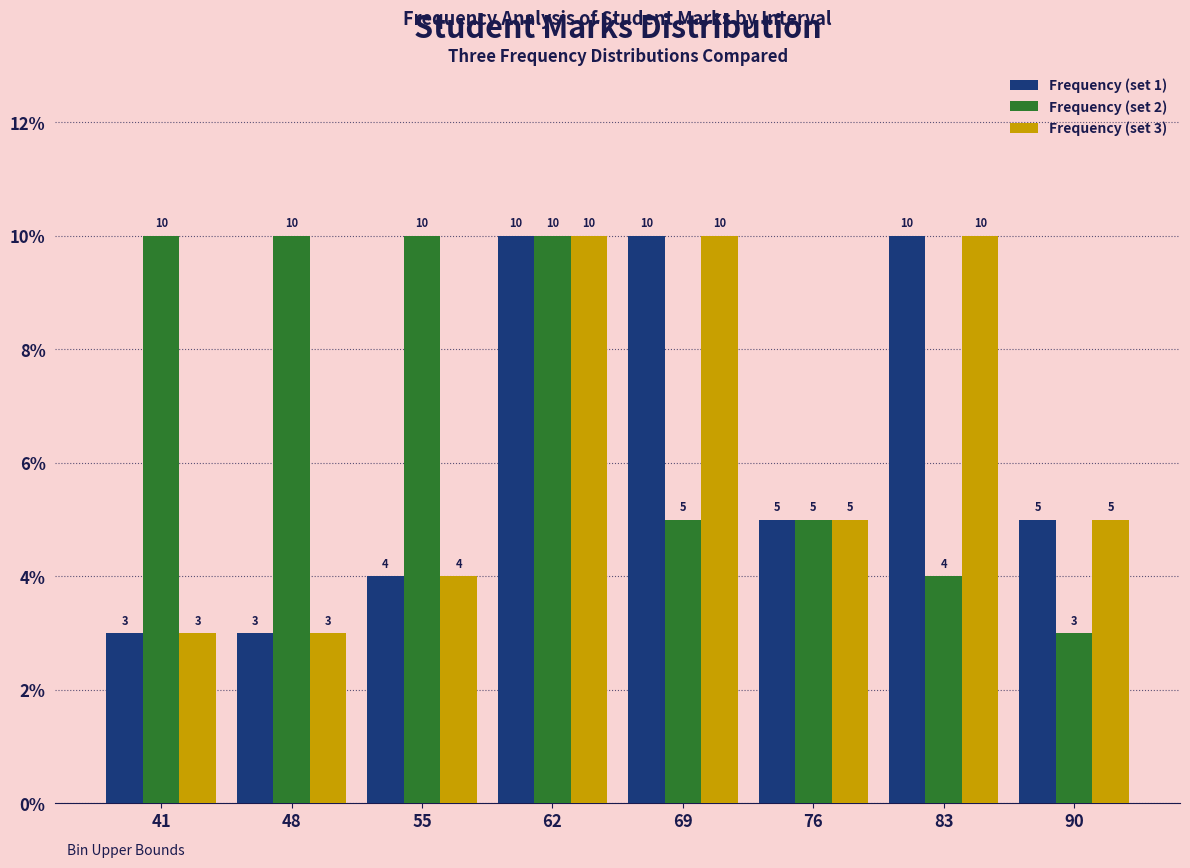

Reading right to left, extract all data points from this chart.

Frequency (set 1): 5	10	5	10	10	4	3	3
Frequency (set 2): 3	4	5	5	10	10	10	10
Frequency (set 3): 5	10	5	10	10	4	3	3